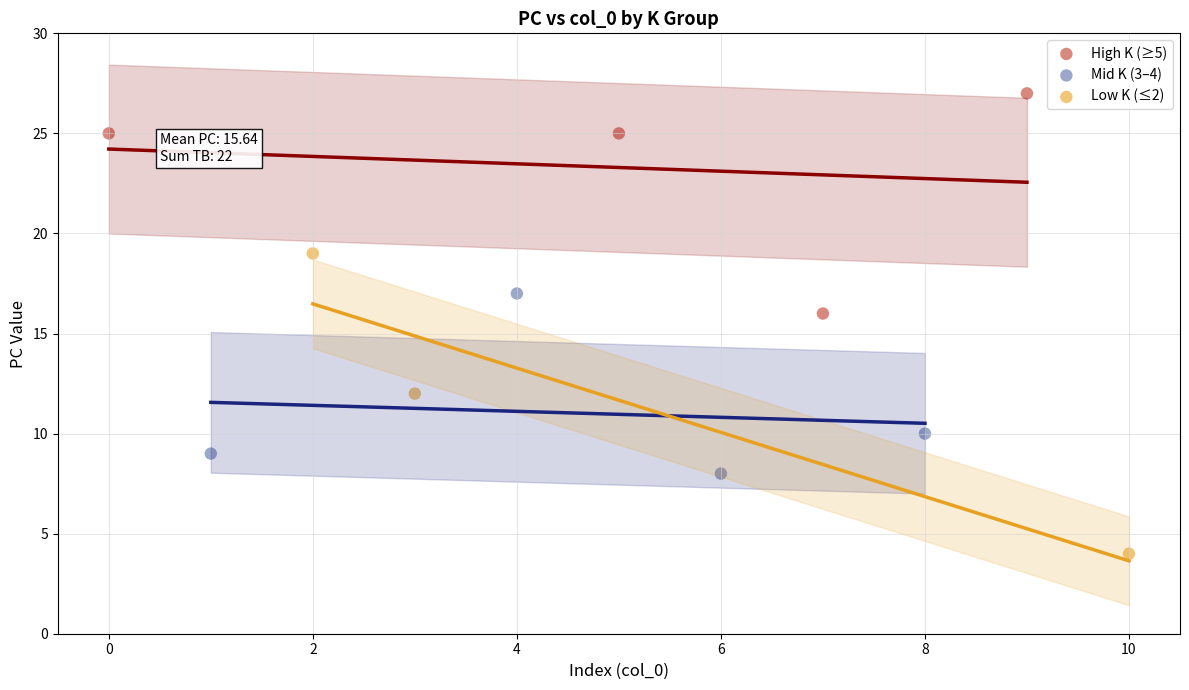

Which series reaches the maximum Y coordinate?

High K (≥5)